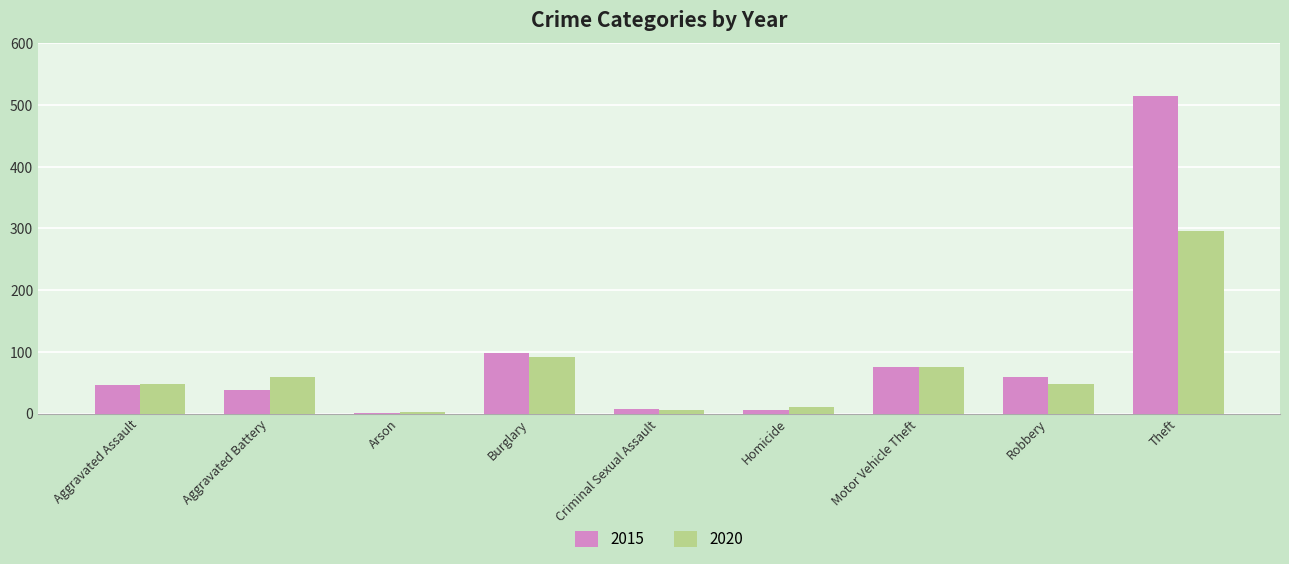

At which label is 2015 closest to 258?

Burglary